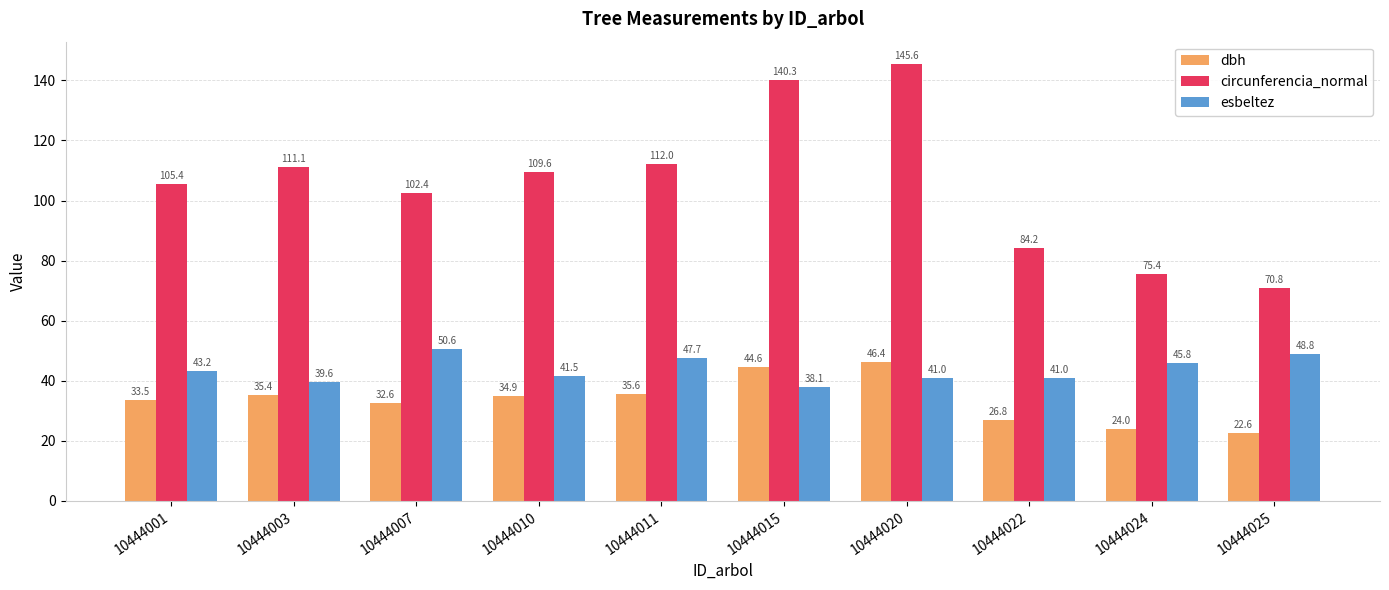

What is the highest value of the esbeltez series?

50.6